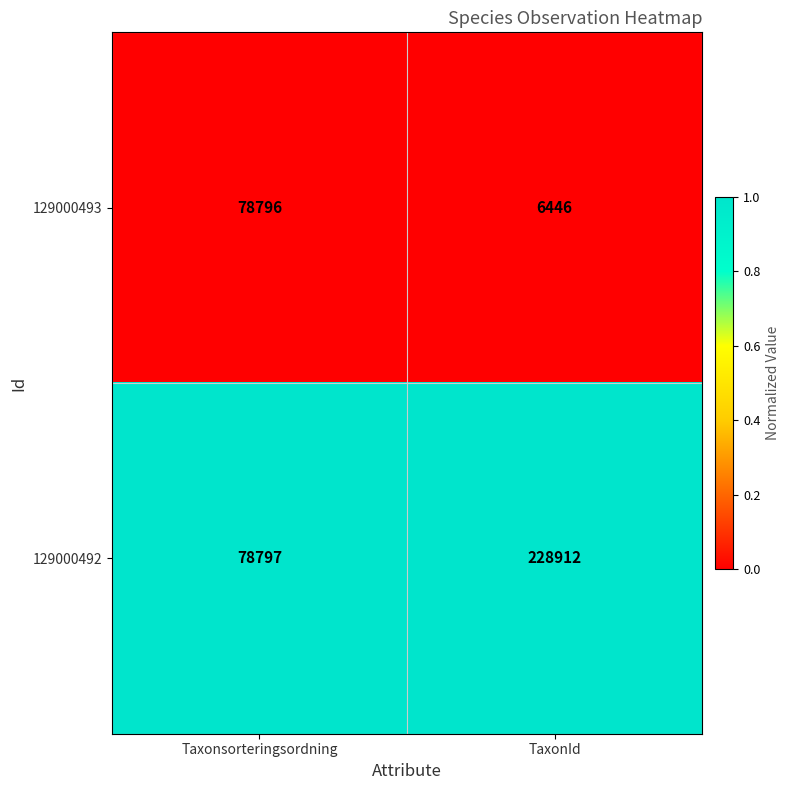

What is the minimum value for 129000493?

6446